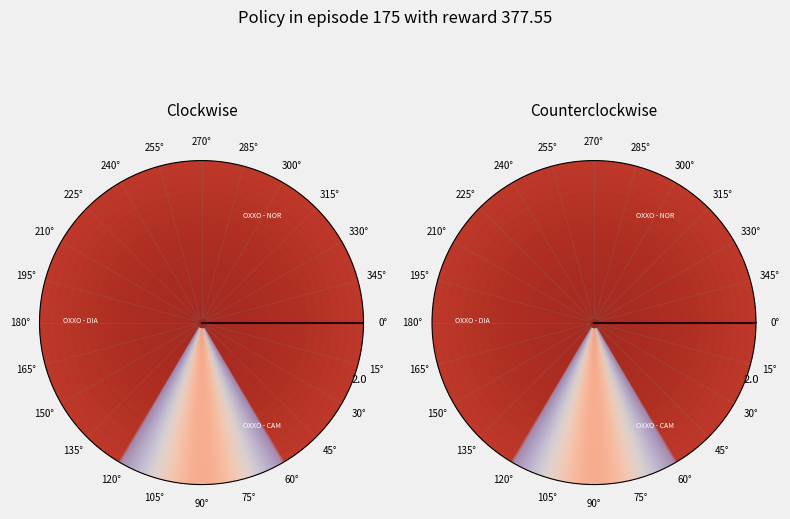

How many slices are in this pie chart?

3